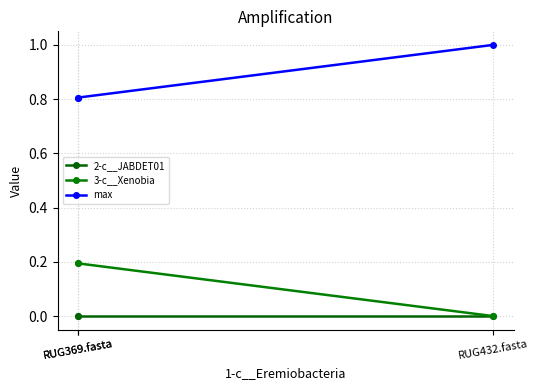

True or false: 3-c__Xenobia has a value of 0.2 at RUG369.fasta.

True